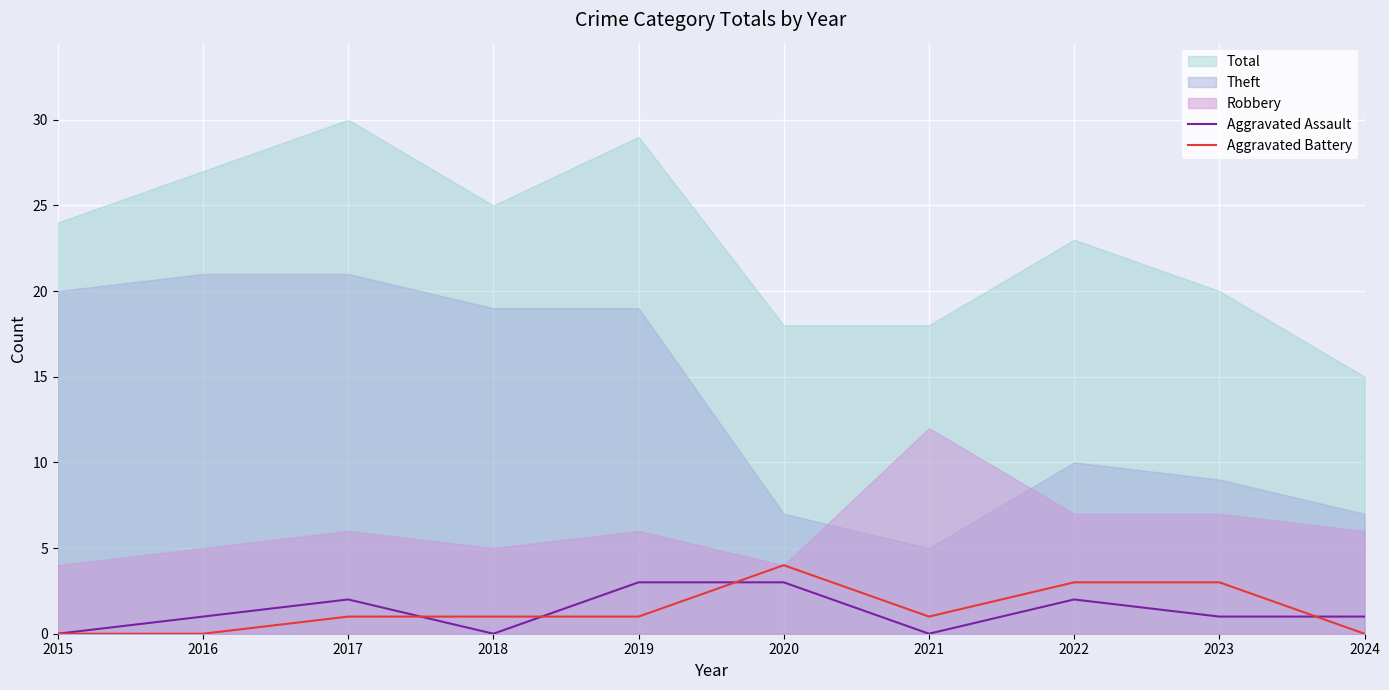

At which category is the sum across all series the highest?

2020